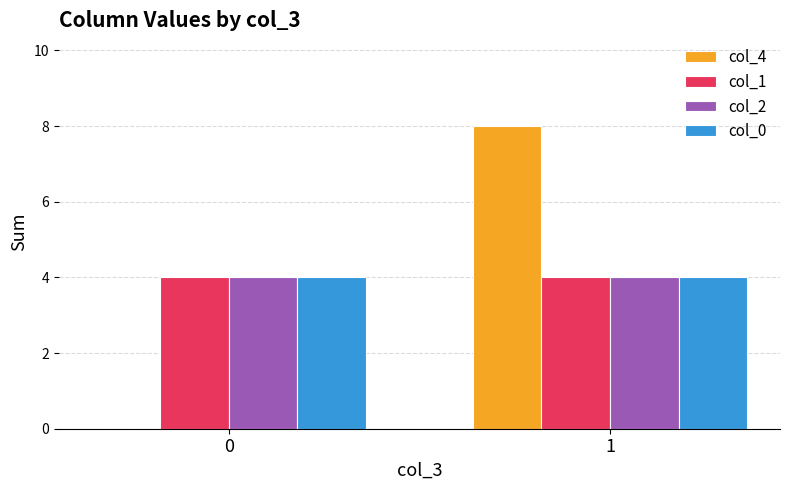

Between 0 and 1, which series saw the biggest shift?

col_4